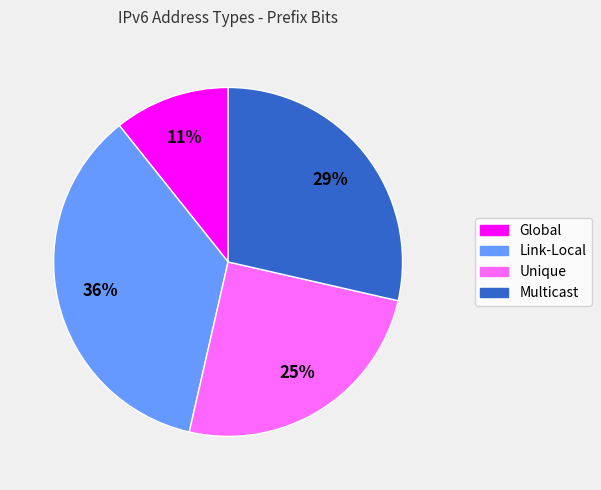

Which category has the biggest portion of the pie?

Link-Local